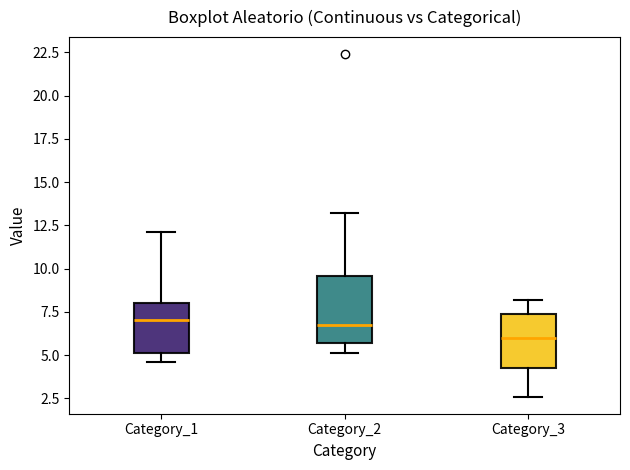

Reading left to right, transcribe this box plot: for each box, give where its median line is, the range the box spans, and where its two whiskers end, as read against the y-axis. The values are not printed on the chart, so give them approximately, as read against the axis.

Category_1: median 7.0, box 5.0 to 8.0, whiskers 4.5 to 12.0
Category_2: median 7.0, box 5.5 to 9.5, whiskers 5.0 to 13.0
Category_3: median 6.0, box 4.5 to 7.5, whiskers 2.5 to 8.0